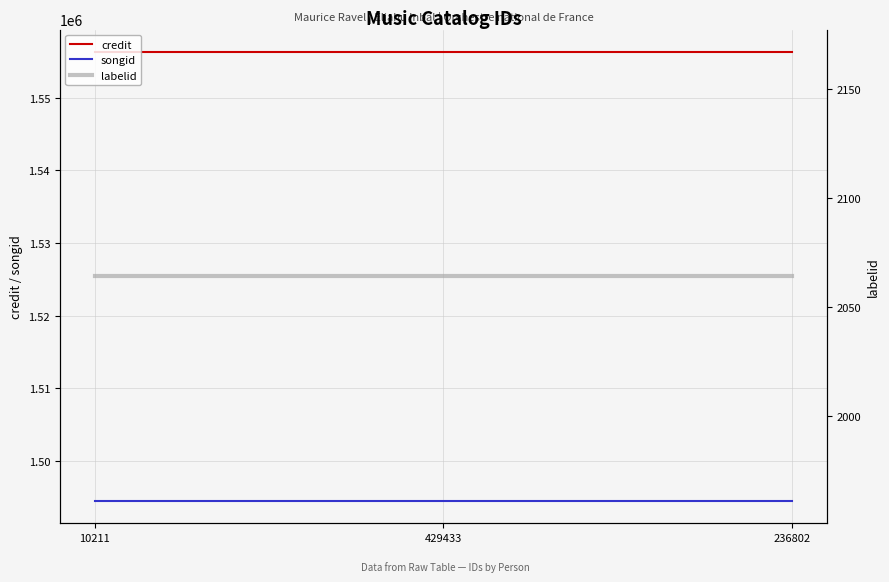

Which series has the widest spread of values?

credit